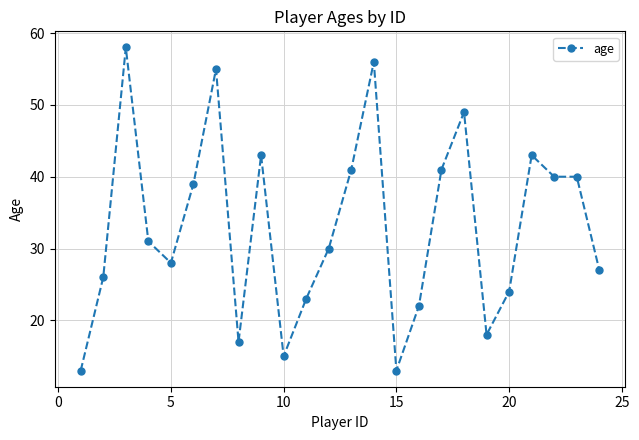

What is the value of the 4th point from the left?

31